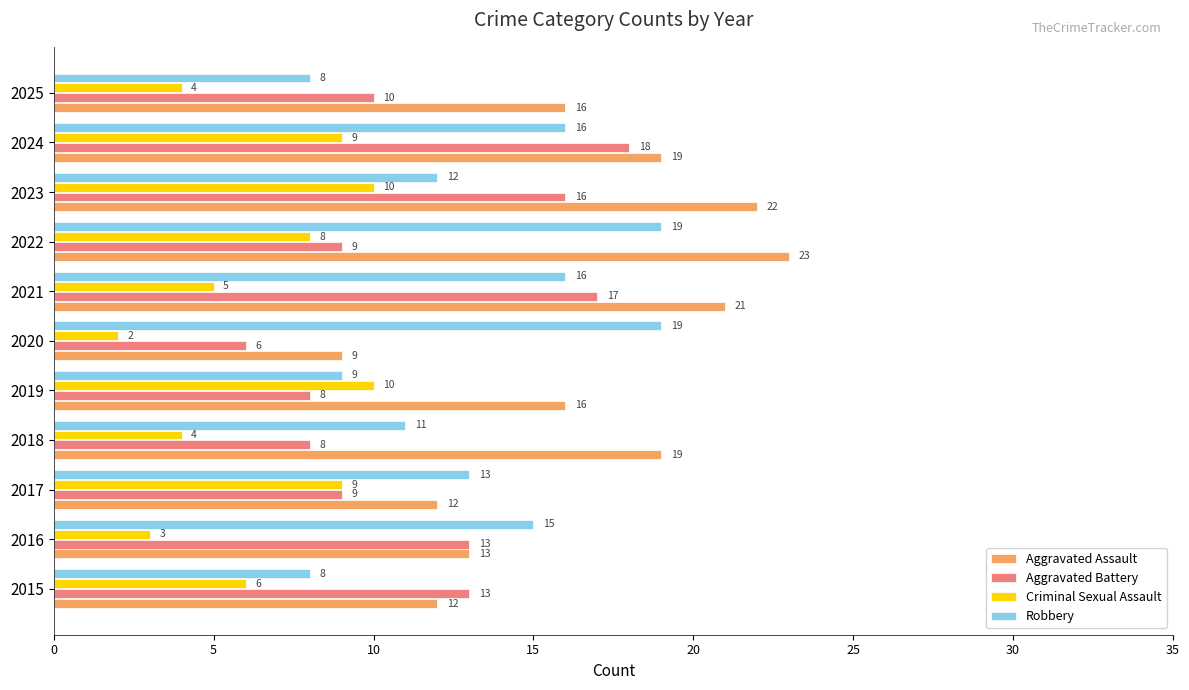

The value of Aggravated Battery at 2025 is 15. True or false?

False